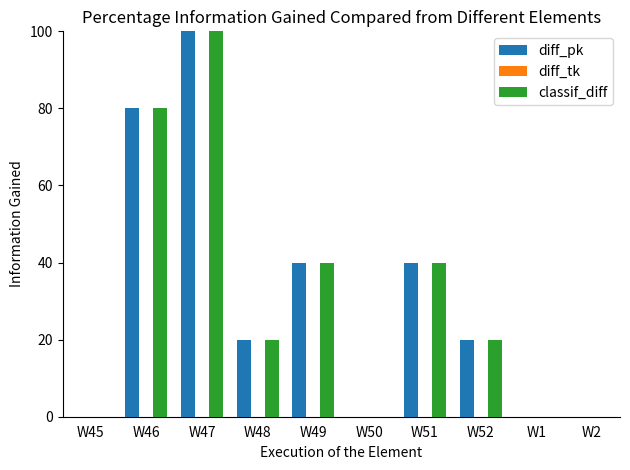

What is the total value across all series at W51?

80